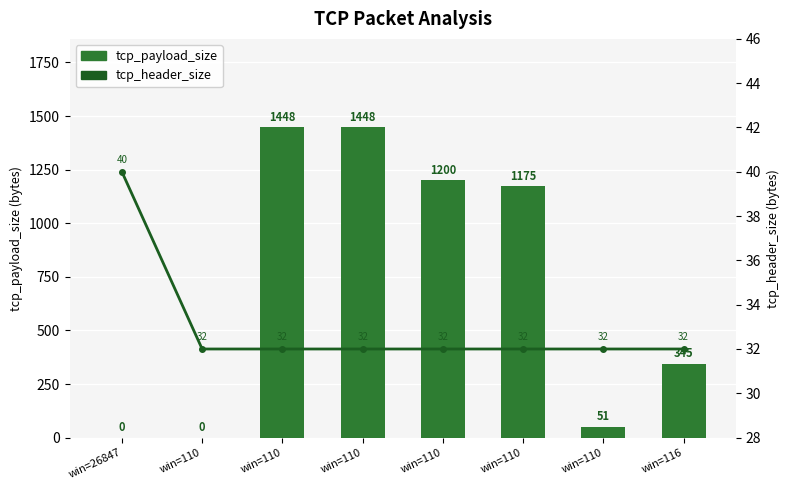

Which series has the largest range (max minus min)?

tcp_payload_size